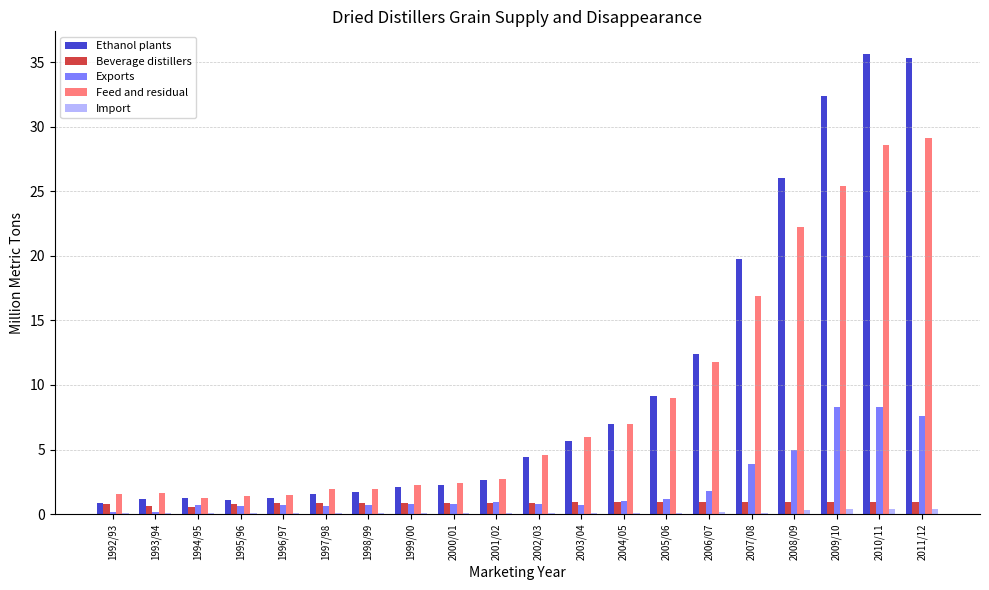

Are the bars horizontal?

No